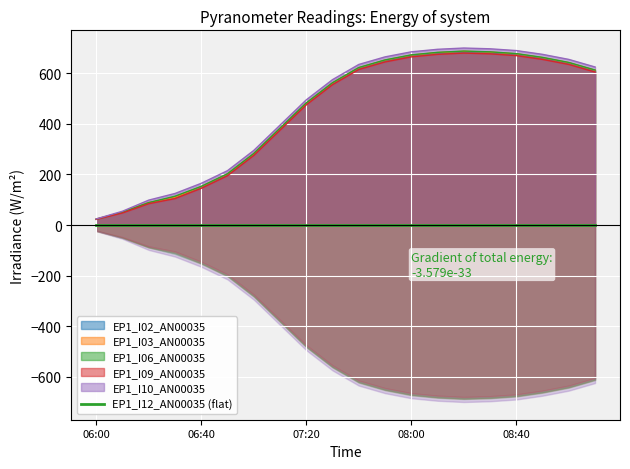

Which has a higher value, 08:30 or 07:20?

08:30